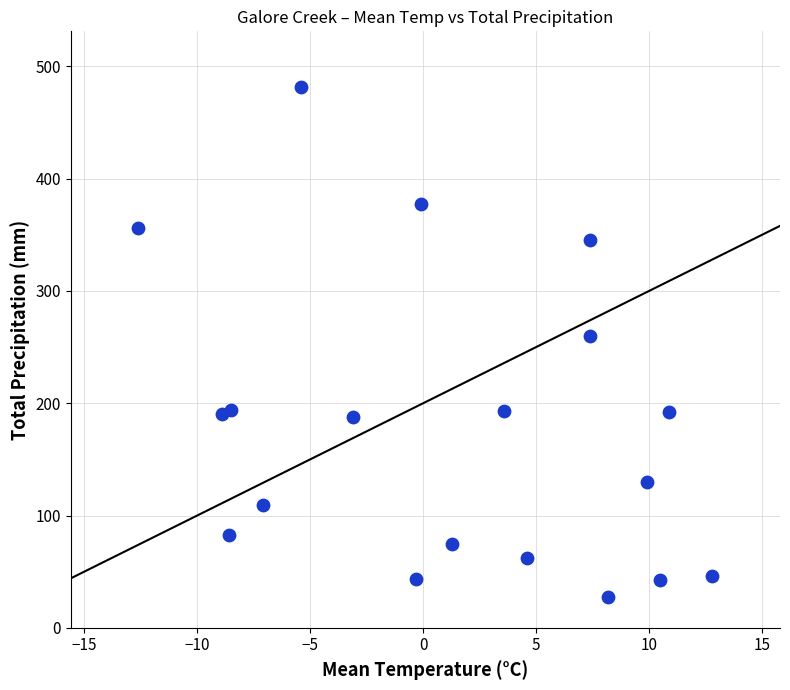

What Y value in the scatter plot is closest to 254?

260.1